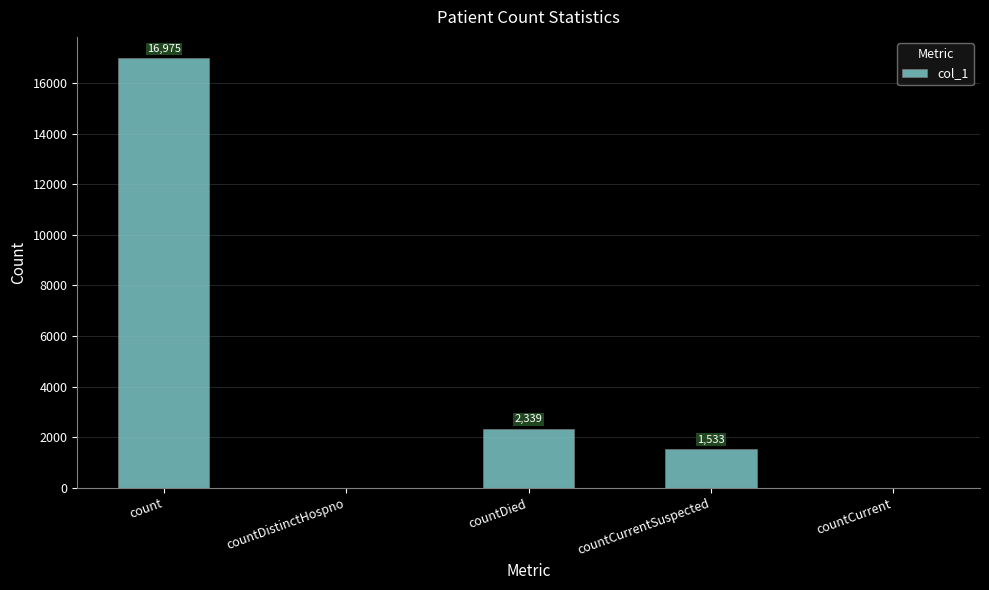

What is the difference between the values at countDistinctHospno and count?

16975